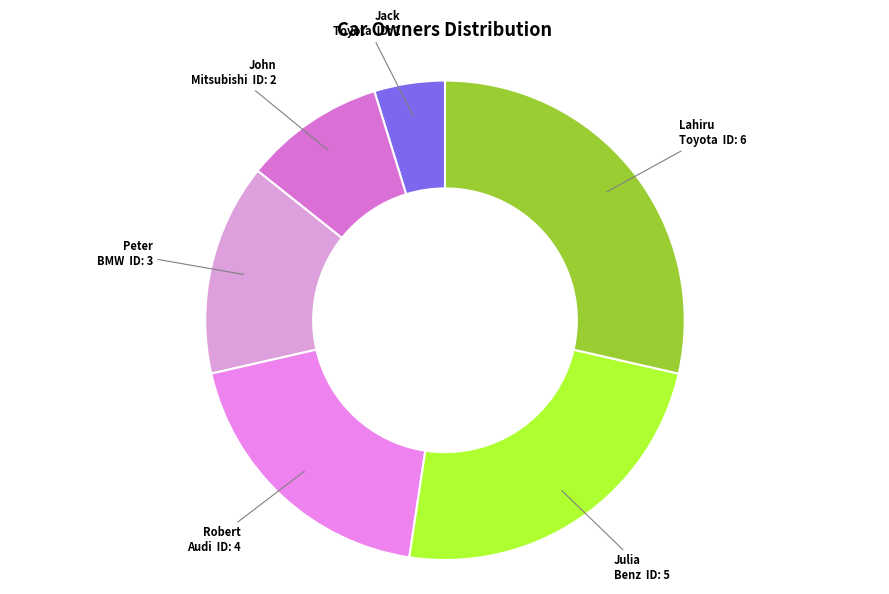

Count the number of slices in the pie.

6